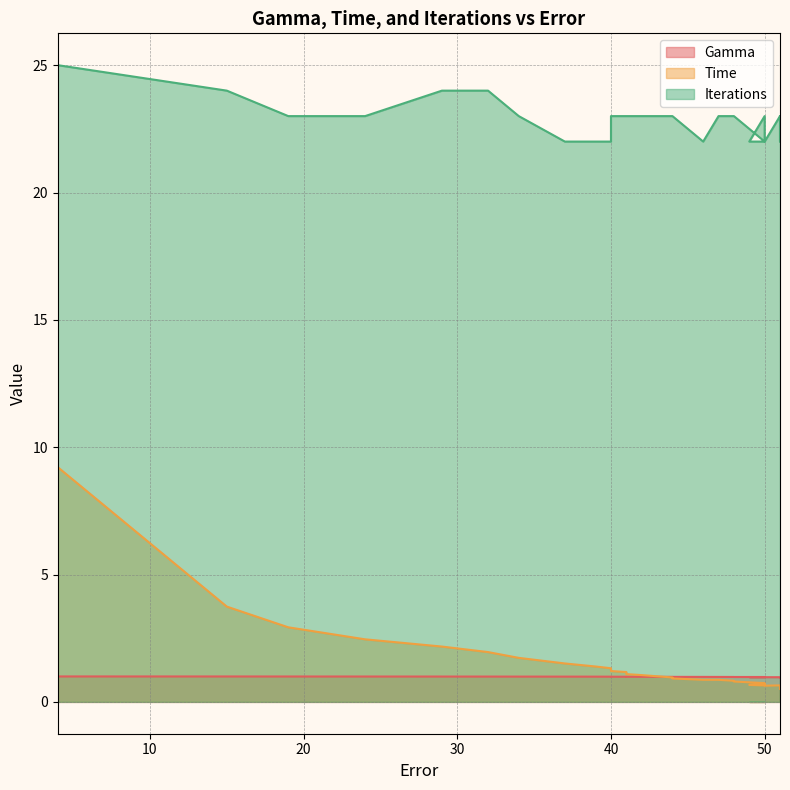

Count the Iterations values in the range 22 to 23.

36